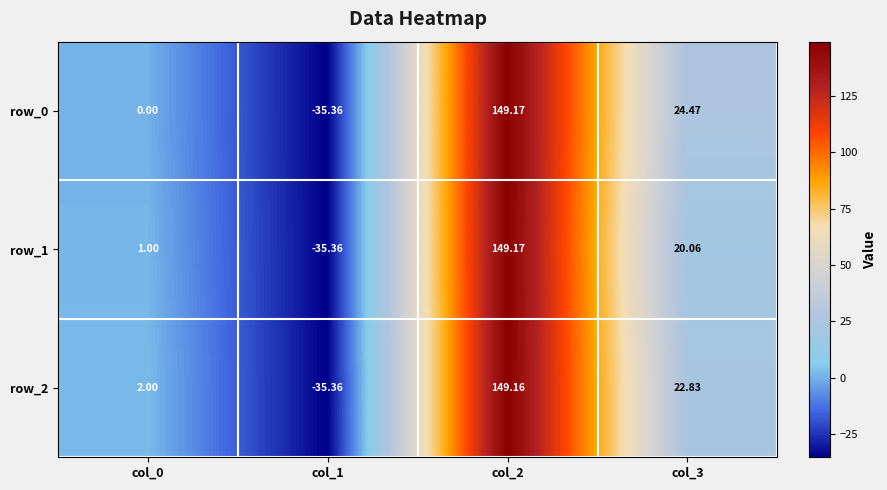

At how many categories does at least one series exceed 5?

2